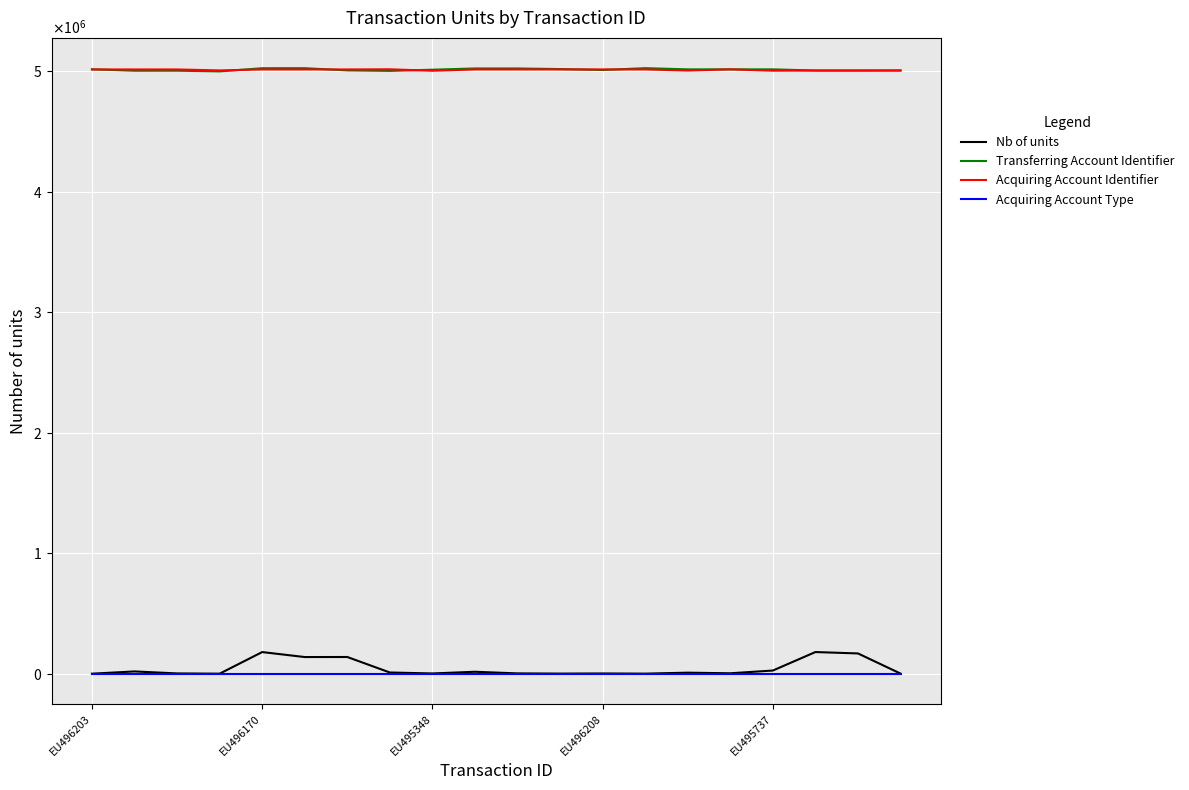

What are all the series names shown in the legend?

Nb of units, Transferring Account Identifier, Acquiring Account Identifier, Acquiring Account Type